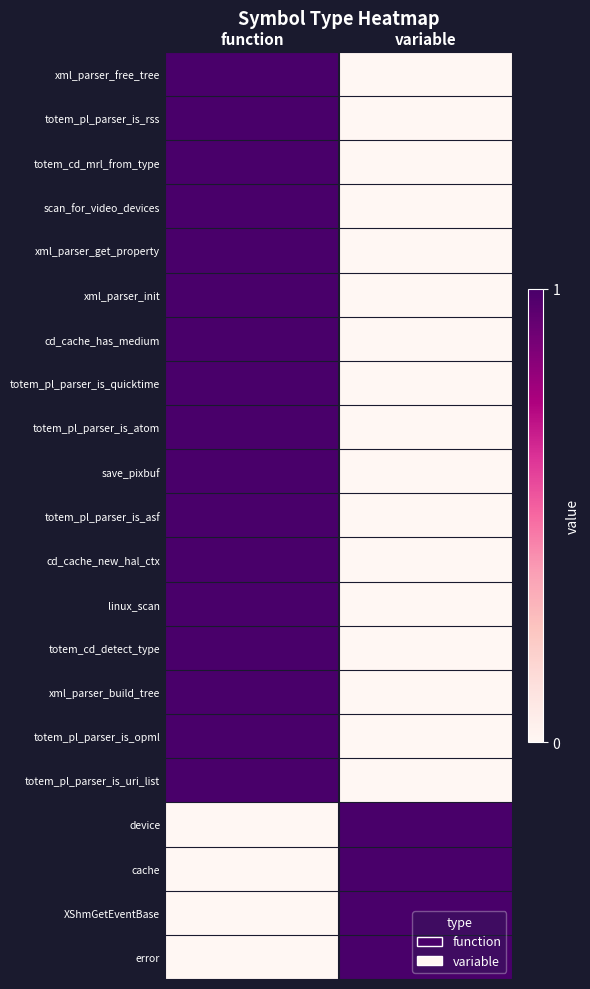

Reading left to right, extract all data points from this chart.

xml_parser_free_tree: function=1	variable=0
totem_pl_parser_is_rss: function=1	variable=0
totem_cd_mrl_from_type: function=1	variable=0
scan_for_video_devices: function=1	variable=0
xml_parser_get_property: function=1	variable=0
xml_parser_init: function=1	variable=0
cd_cache_has_medium: function=1	variable=0
totem_pl_parser_is_quicktime: function=1	variable=0
totem_pl_parser_is_atom: function=1	variable=0
save_pixbuf: function=1	variable=0
totem_pl_parser_is_asf: function=1	variable=0
cd_cache_new_hal_ctx: function=1	variable=0
linux_scan: function=1	variable=0
totem_cd_detect_type: function=1	variable=0
xml_parser_build_tree: function=1	variable=0
totem_pl_parser_is_opml: function=1	variable=0
totem_pl_parser_is_uri_list: function=1	variable=0
device: function=0	variable=1
cache: function=0	variable=1
XShmGetEventBase: function=0	variable=1
error: function=0	variable=1